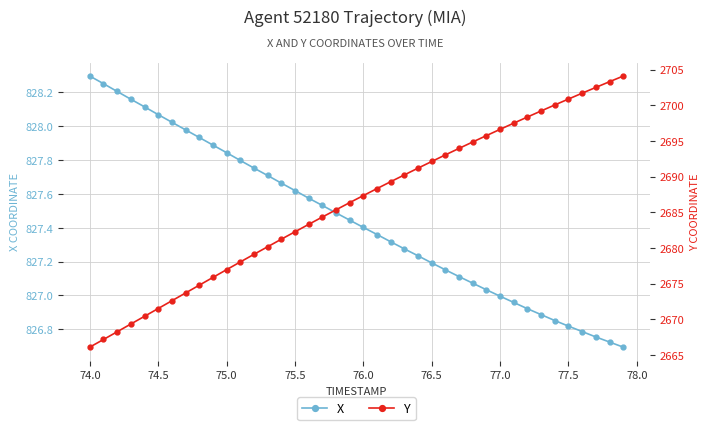

Where is X nearest to the value 827?

77.0